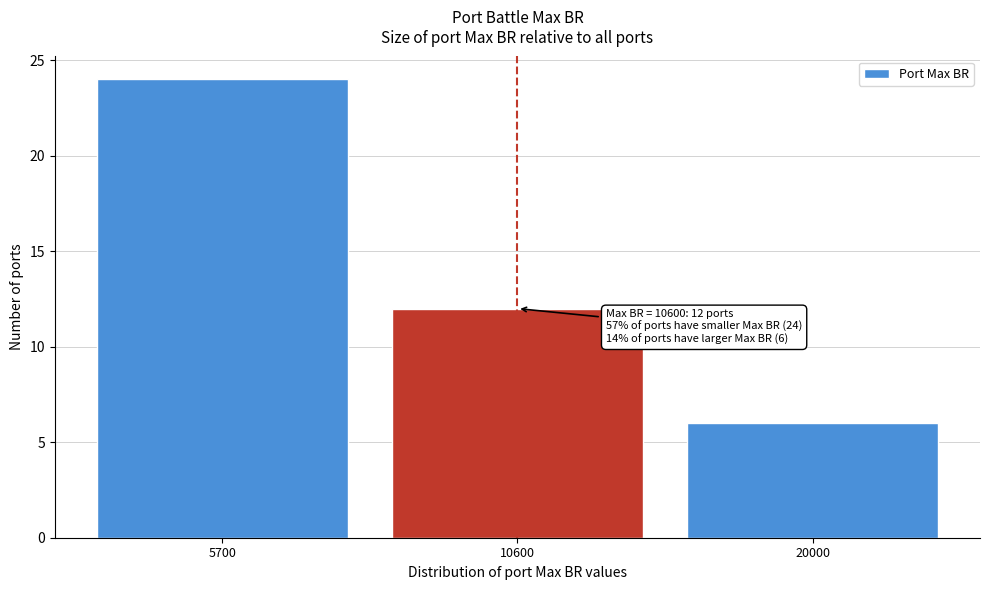

Reading right to left, extract all data points from this chart.

20000=6	10600=12	5700=24